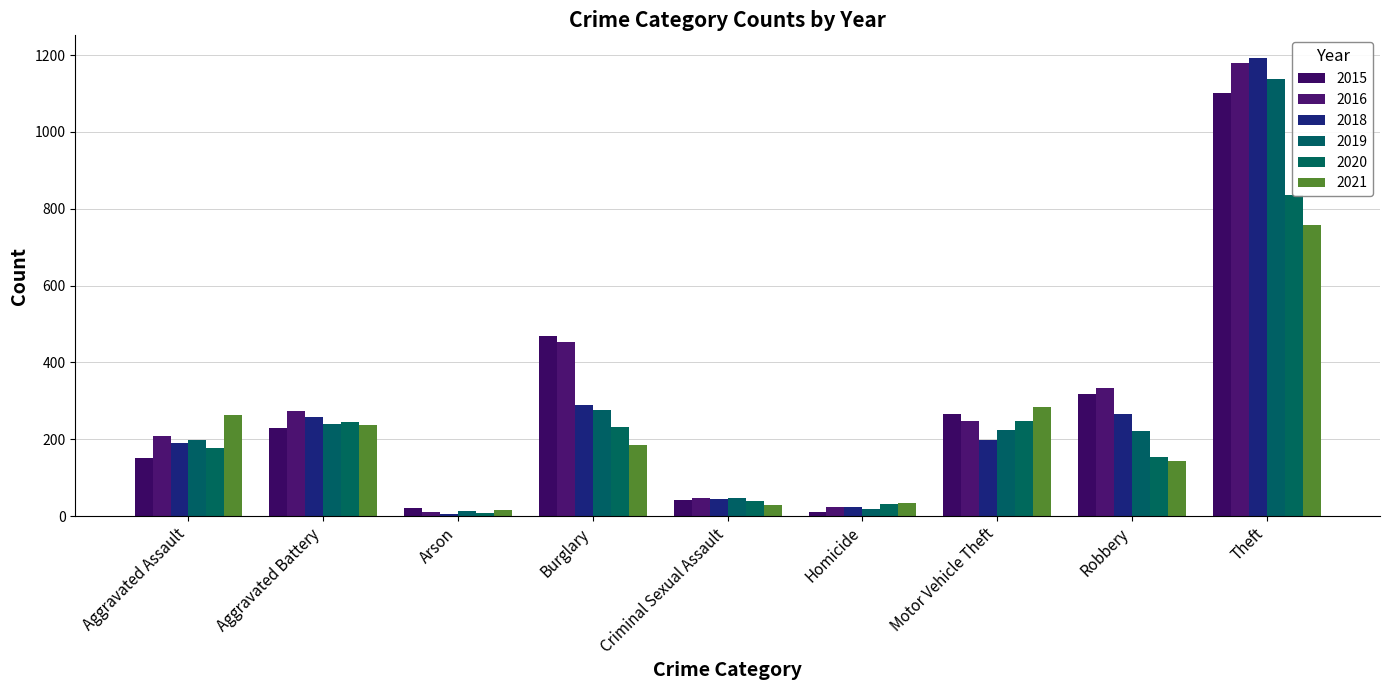

Rank the categories by 2019 value from highest to lowest.

Theft, Burglary, Aggravated Battery, Motor Vehicle Theft, Robbery, Aggravated Assault, Criminal Sexual Assault, Homicide, Arson